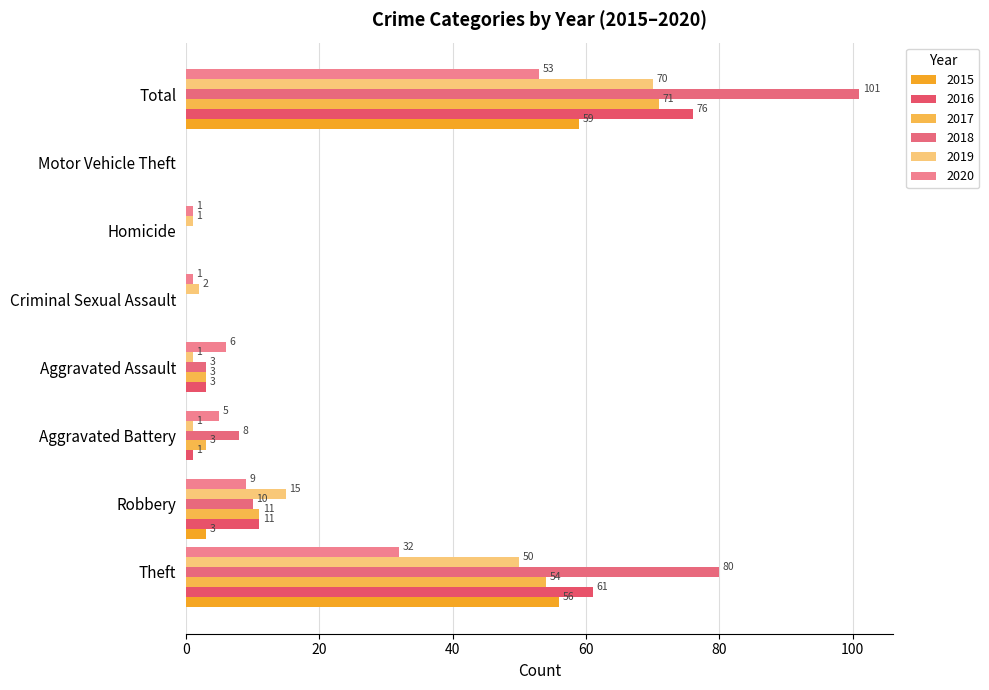

How many distinct data groups are displayed?

6